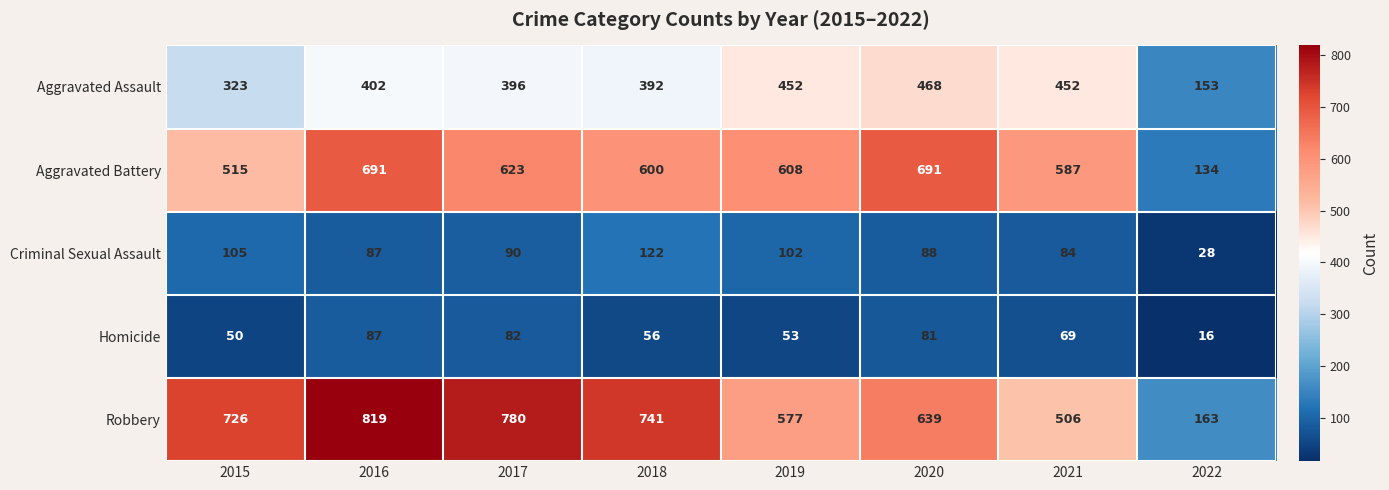

The value of Homicide at 2016 is 87. True or false?

True